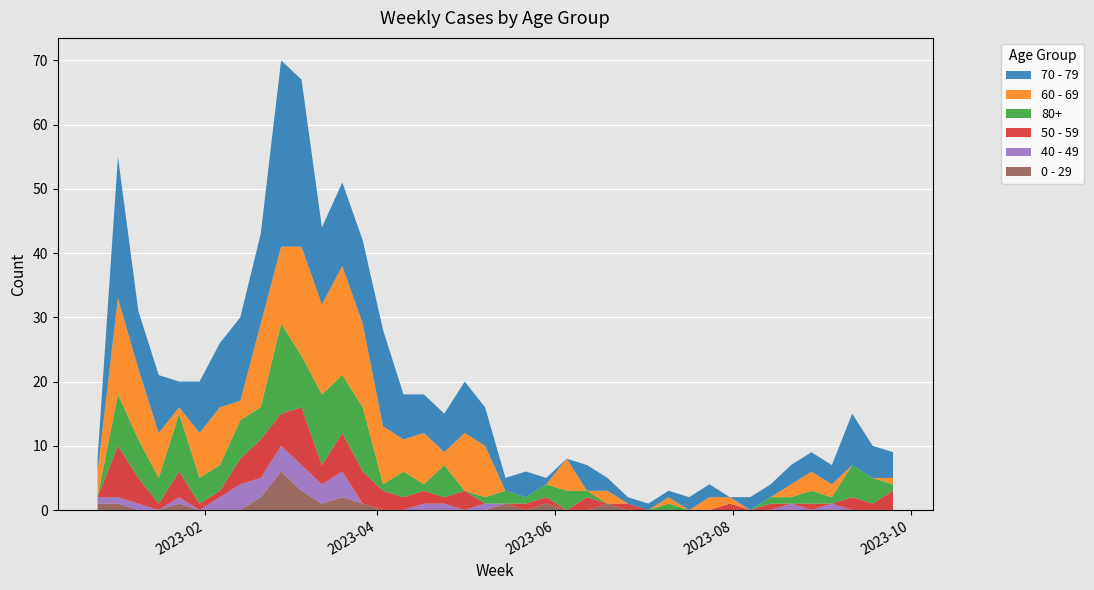

Reading left to right, list all the values displayed in this chart.

70 - 79: 2	22	9	9	4	8	10	13	14	29	26	12	13	13	15	7	6	6	8	6	2	4	1	0	4	2	1	1	1	2	2	0	2	2	3	3	3	8	5	4
60 - 69: 4	15	11	7	1	7	9	3	13	12	17	14	17	13	9	5	8	2	9	8	0	0	0	5	0	2	0	0	1	0	2	1	0	0	2	3	2	0	0	1
80+: 0	8	6	4	9	4	4	6	5	14	8	11	9	10	1	4	1	5	0	1	2	1	2	3	1	0	0	0	1	0	0	0	0	1	1	2	1	5	4	1
50 - 59: 0	8	4	1	4	1	1	4	6	5	9	3	6	5	3	2	2	1	3	0	0	1	1	0	2	0	1	0	0	0	0	1	0	1	0	1	0	2	1	3
40 - 49: 1	1	1	0	1	0	2	4	3	4	4	3	4	0	0	0	1	1	0	1	0	0	0	0	0	0	0	0	0	0	0	0	0	0	1	0	1	0	0	0
0 - 29: 1	1	0	0	1	0	0	0	2	6	3	1	2	1	0	0	0	0	0	0	1	0	1	0	0	1	0	0	0	0	0	0	0	0	0	0	0	0	0	0